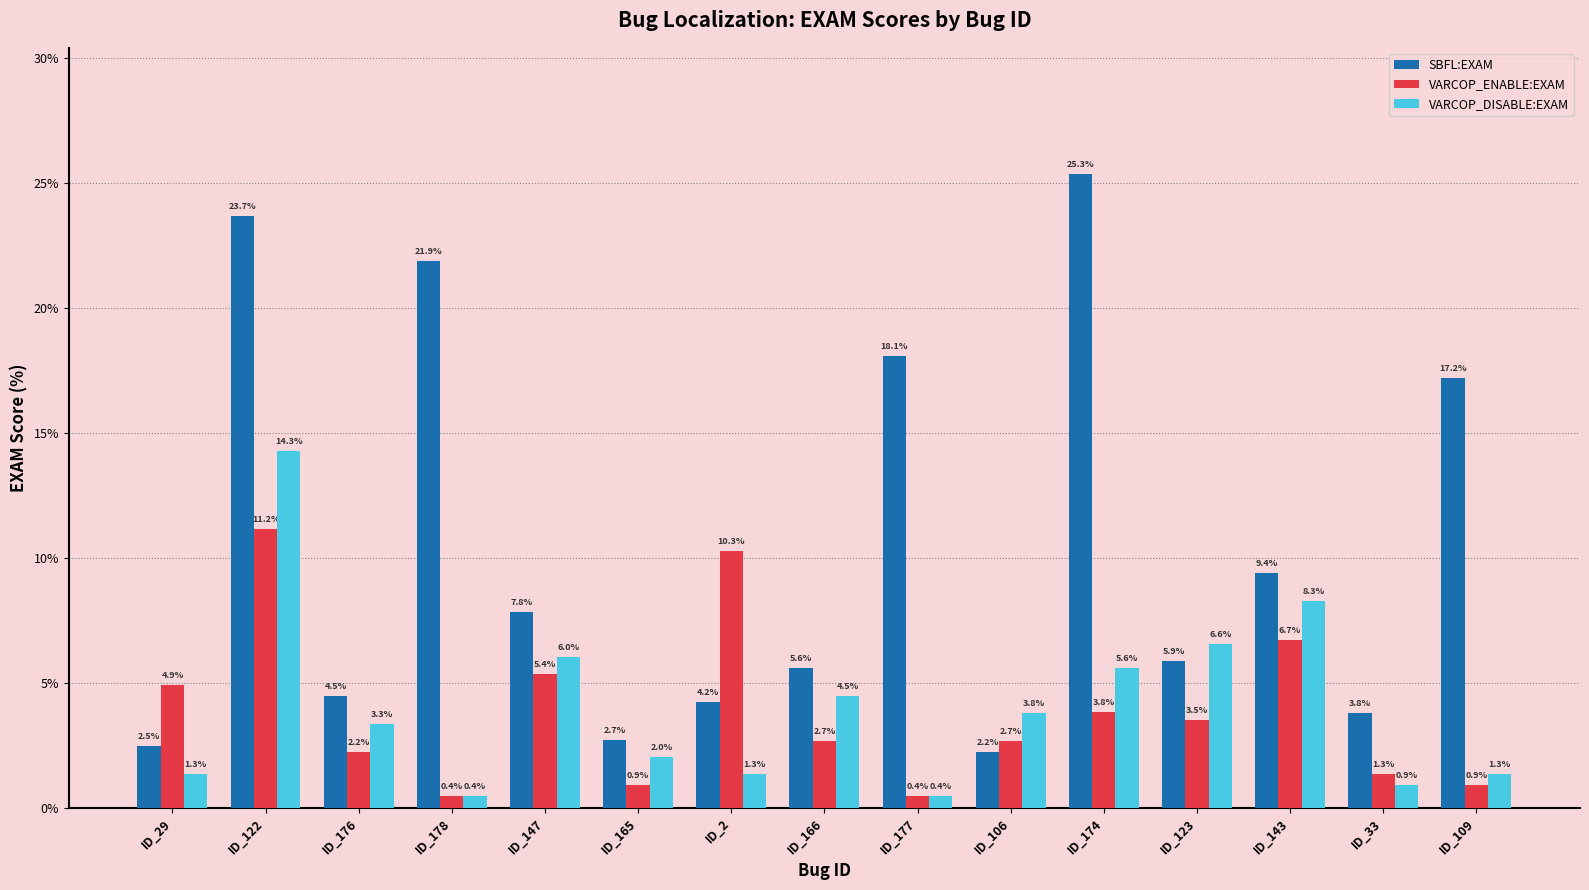

How many bars are there in each group?

3